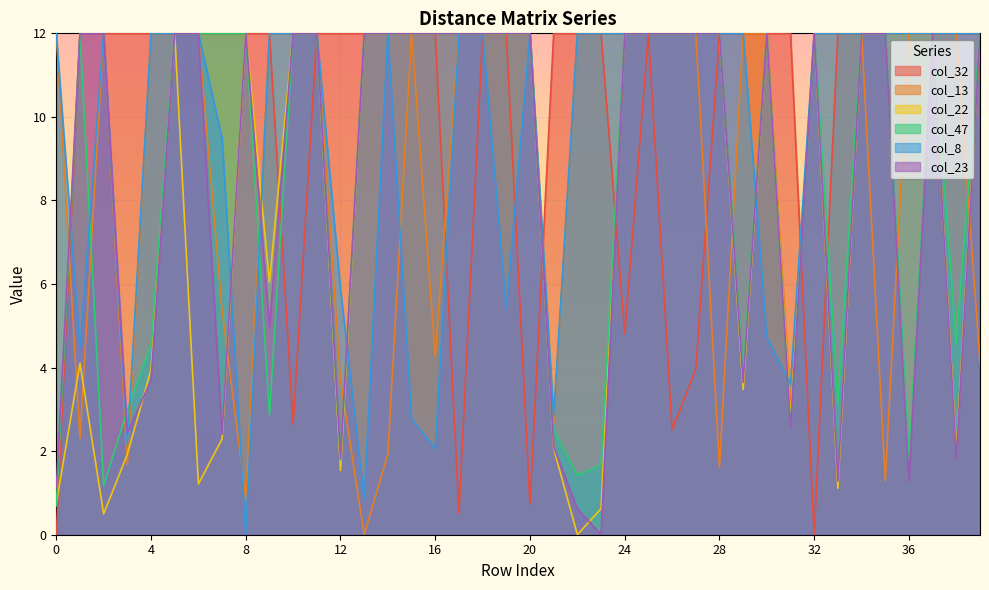

What is the sum of all col_23 values?

341.7